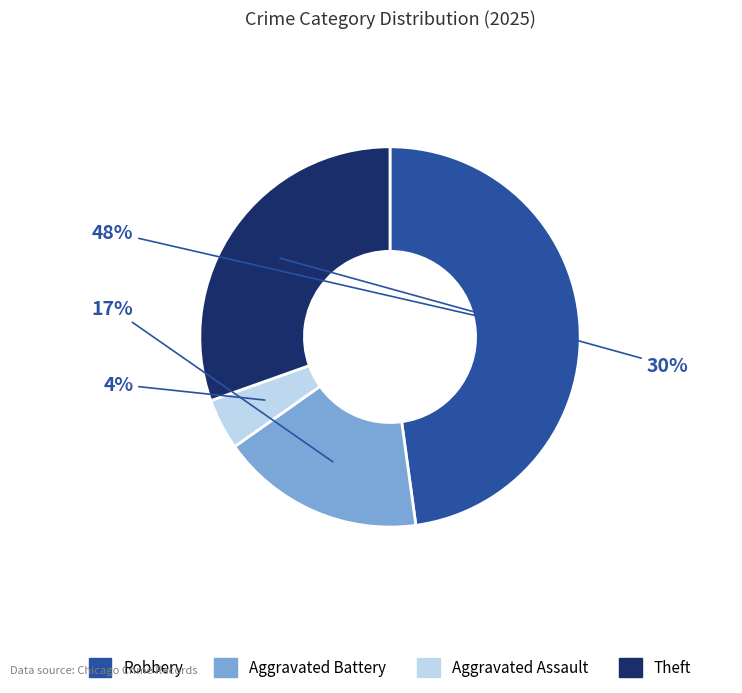

Approximately how many times larger is the value at Aggravated Assault compared to Robbery?

0.1